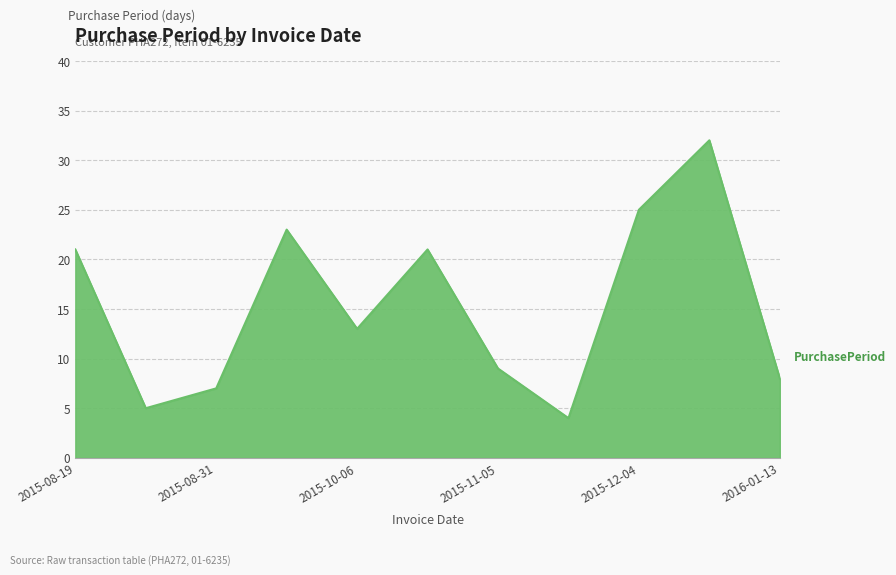

What is the greatest value displayed?

32